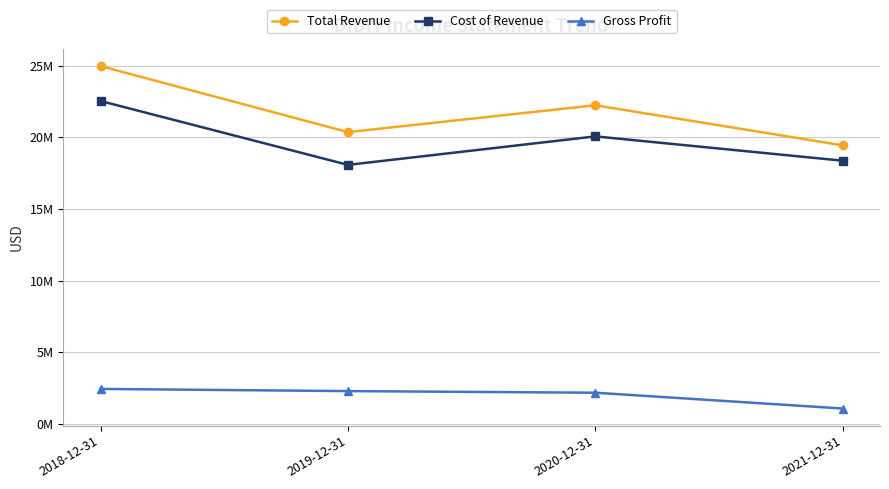

What is the spread (max minus min) of values at 2021-12-31?

18360800